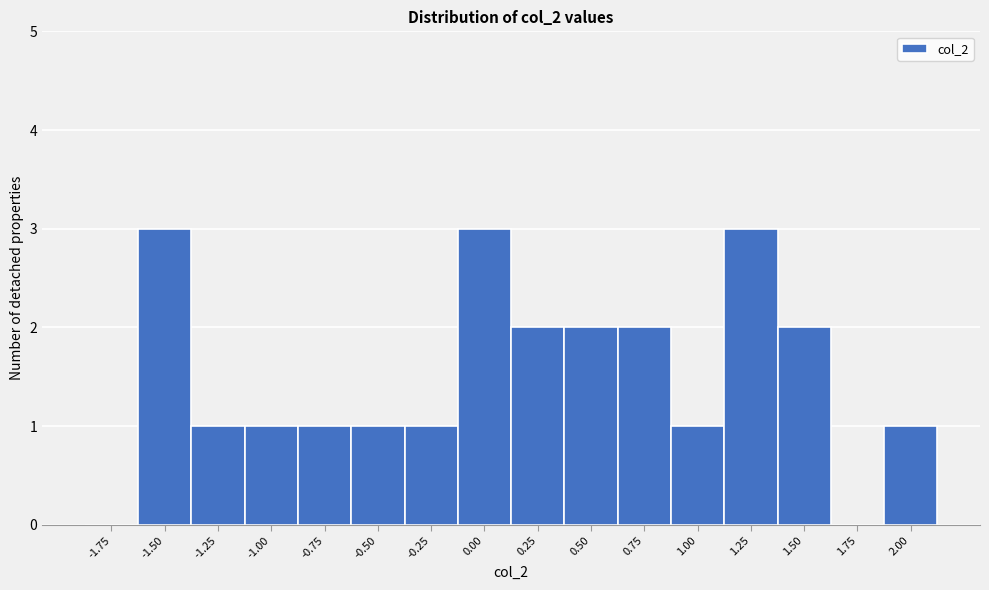

Reading left to right, extract all data points from this chart.

-1.75=0	-1.50=3	-1.25=1	-1.00=1	-0.75=1	-0.50=1	-0.25=1	0.00=3	0.25=2	0.50=2	0.75=2	1.00=1	1.25=3	1.50=2	1.75=0	2.00=1